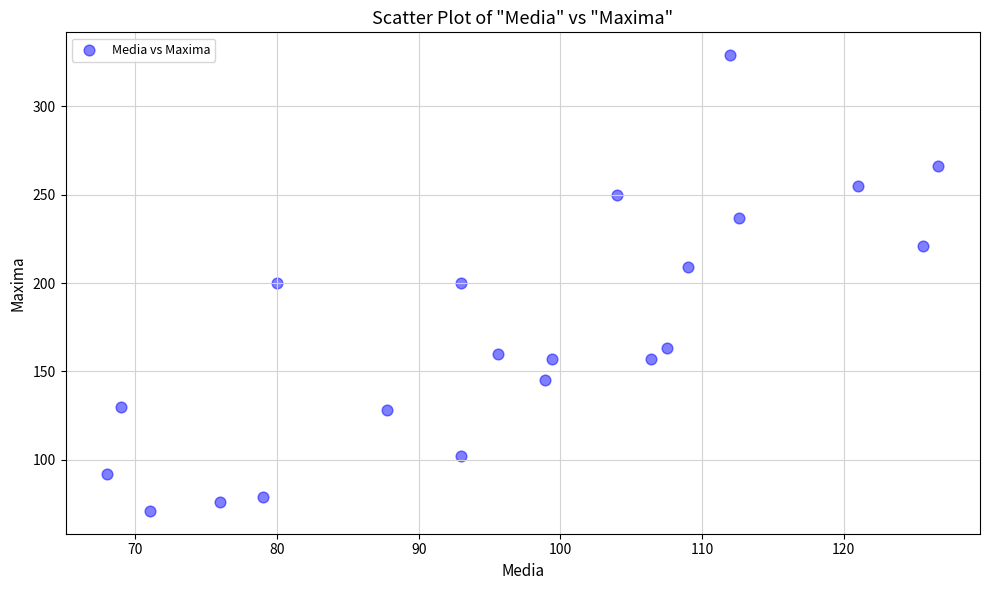

What is the range of Y values (max minus min)?

258